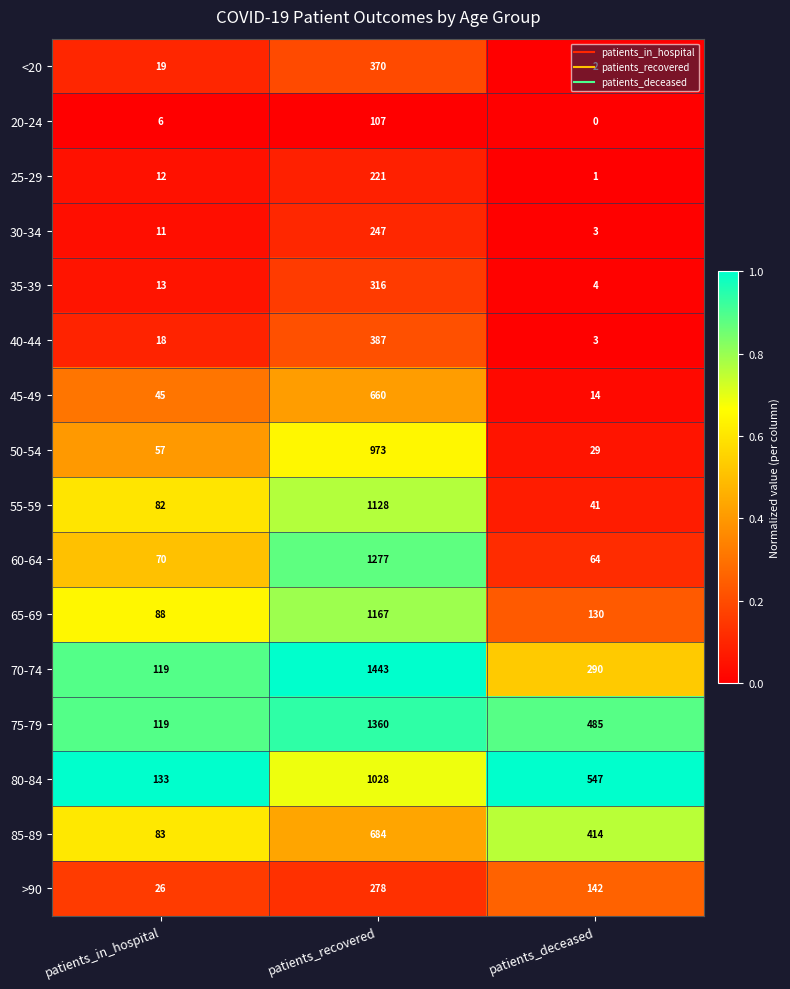

Rank the categories by 35-39 value from highest to lowest.

patients_recovered, patients_in_hospital, patients_deceased